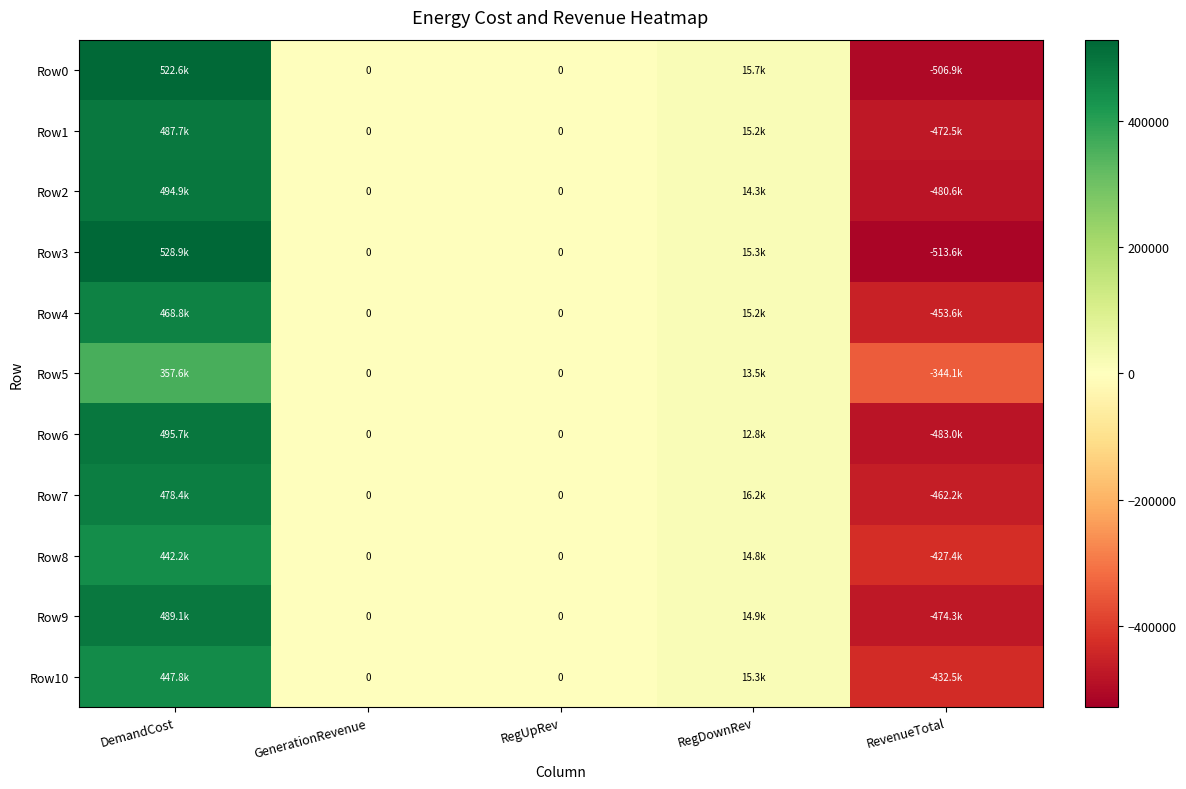

Where does the Row4 series first go above 0?

DemandCost